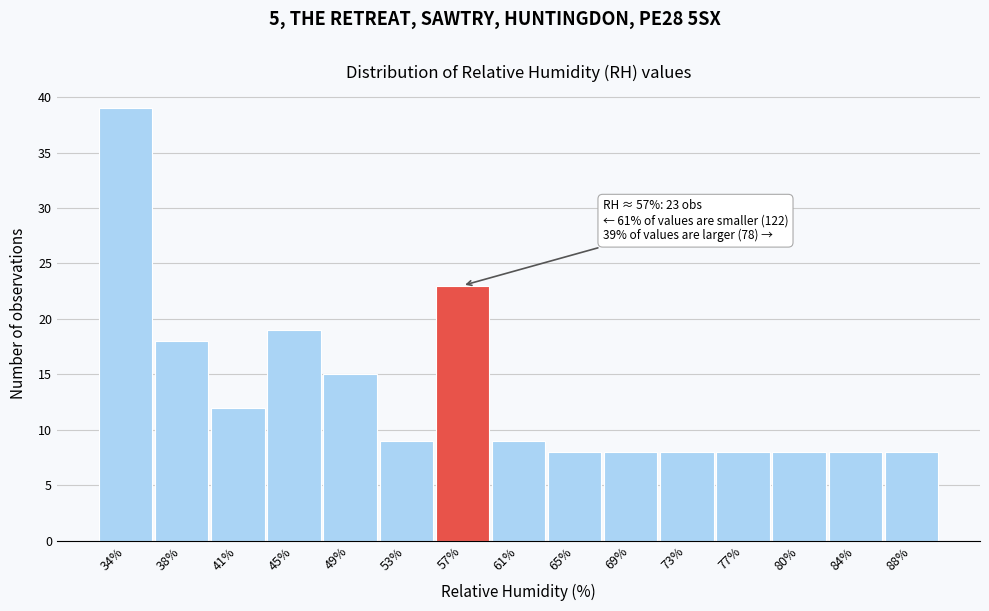

Which range on the x-axis has the tallest bar?

31.8 to 35.7